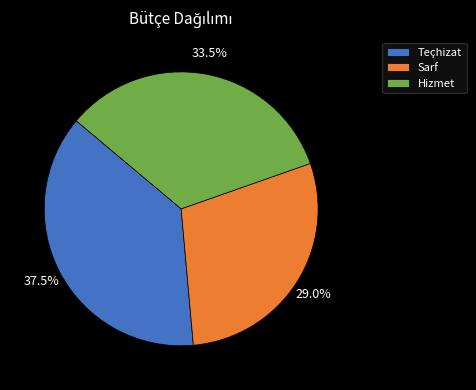

What portion of the pie excludes Teçhizat?

62.5%